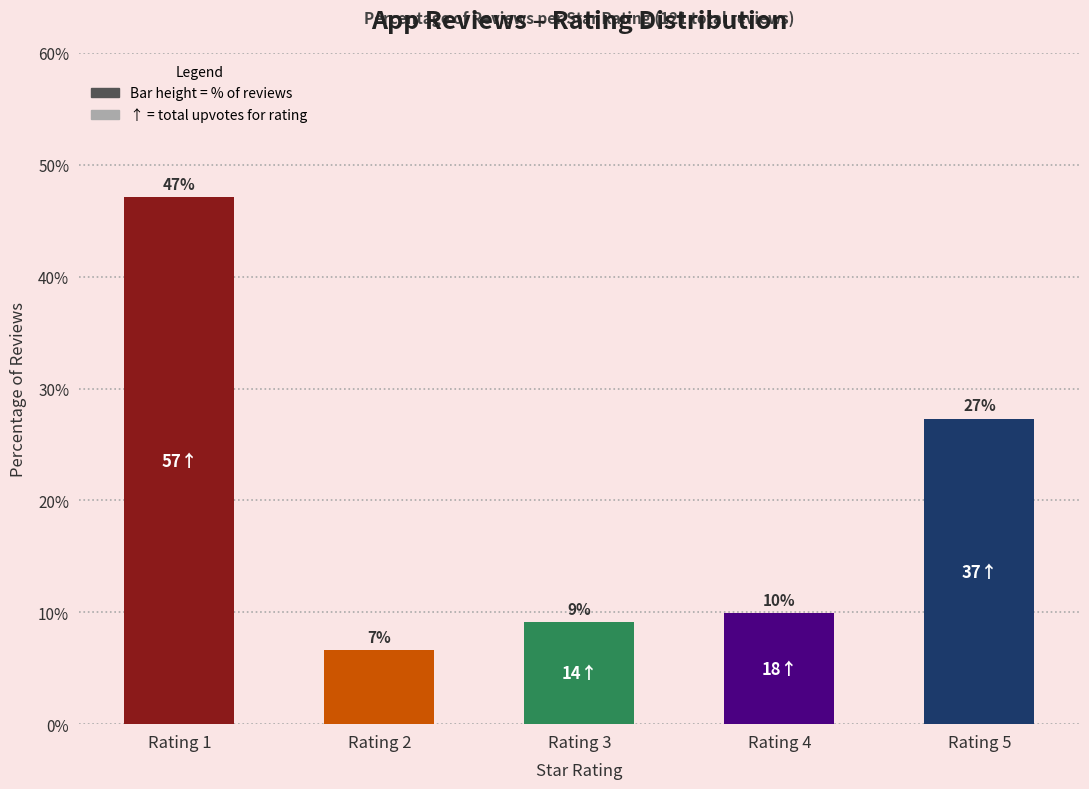

Are the bars horizontal?

No